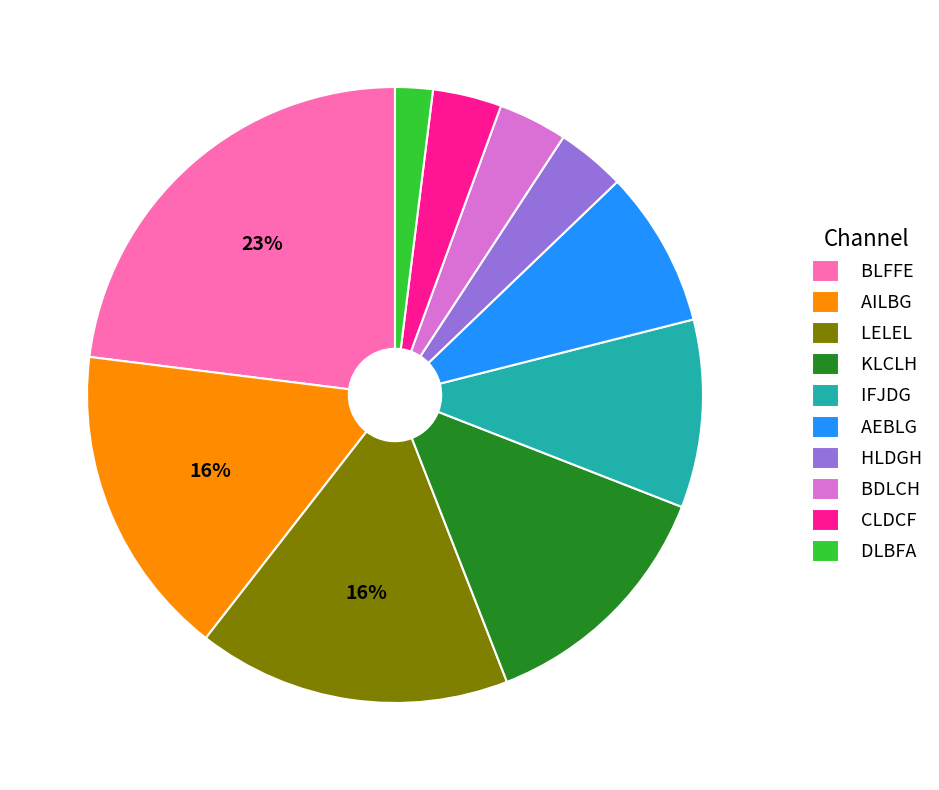

How many segments does this pie chart have?

10